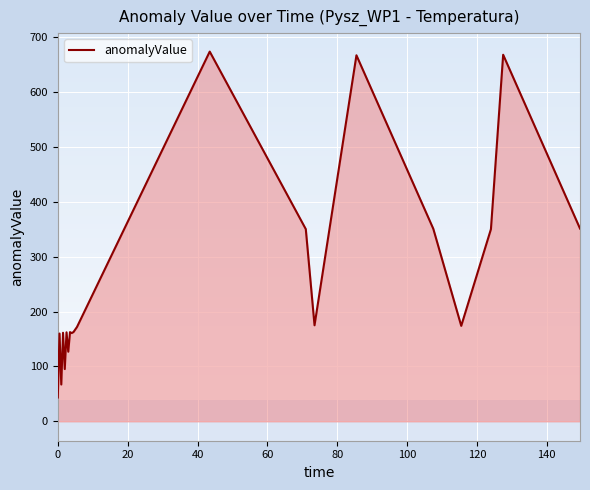

What is the minimum value shown in the chart?

43.4